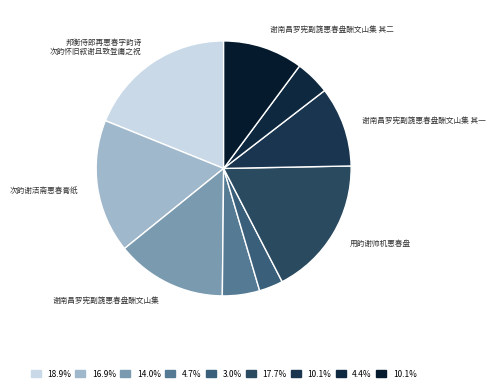

Count the number of slices in the pie.

9